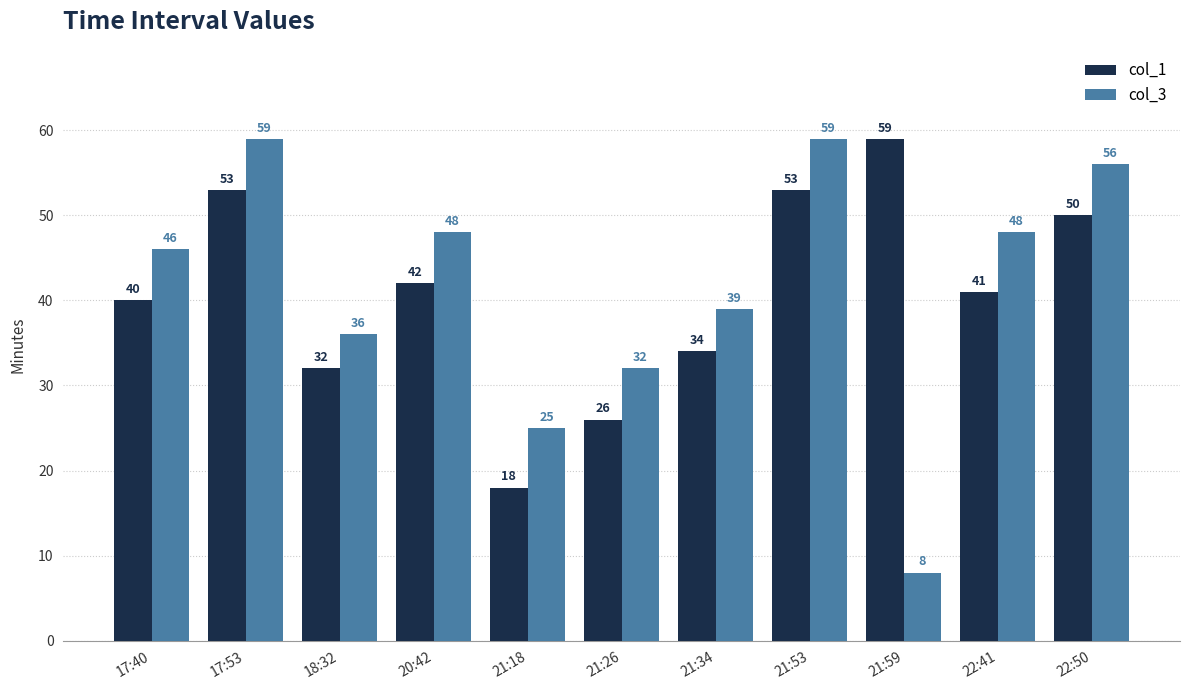

At how many categories does at least one series exceed 16?

11